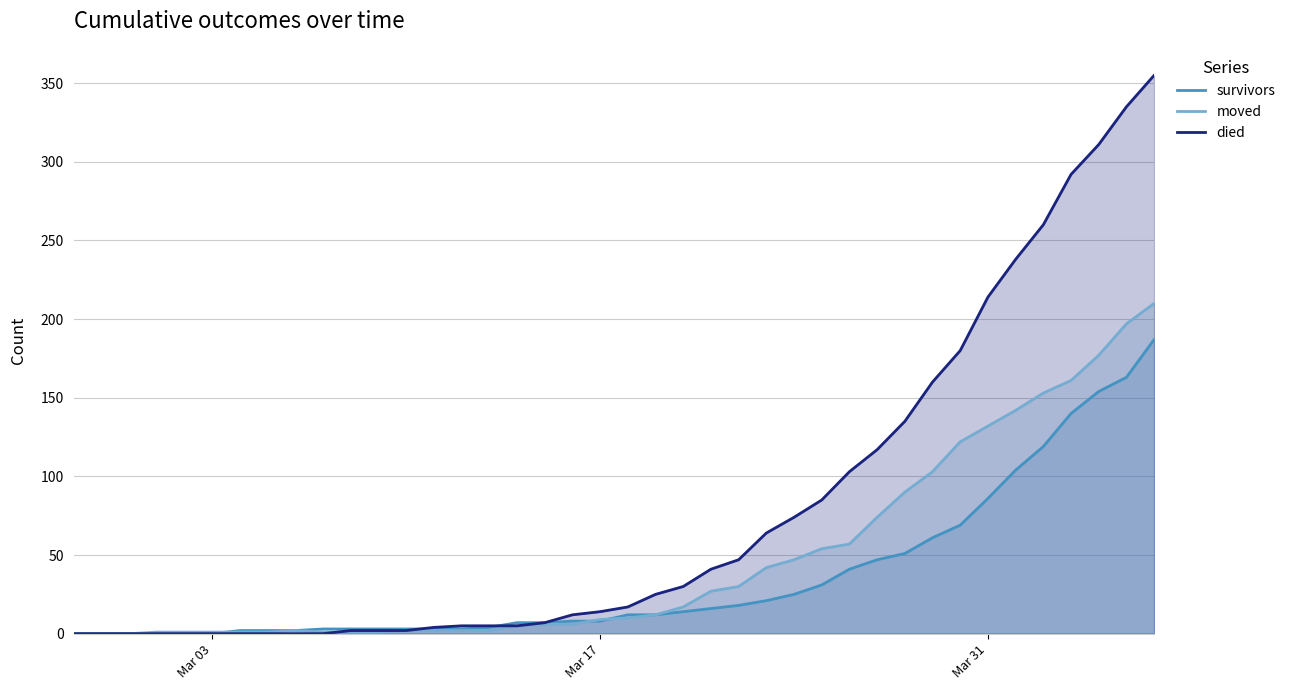

List the series in order of their overall mean, highest first.

died, moved, survivors